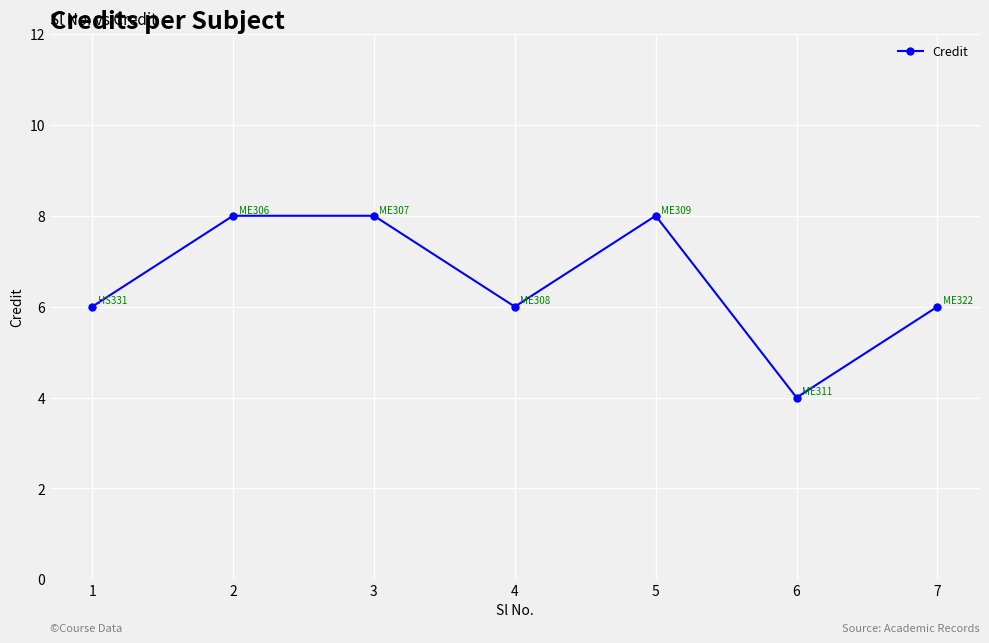

Does the chart display data point markers on the line(s)?

Yes